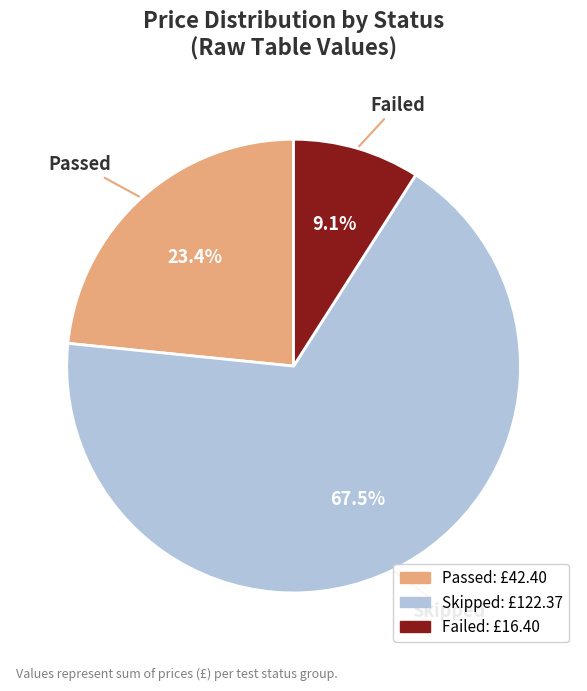

Which category has the biggest portion of the pie?

Skipped